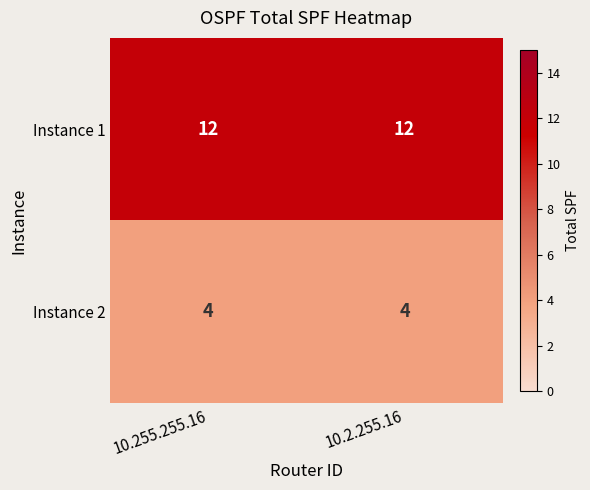

What is the sum of all Instance 1 values?

24